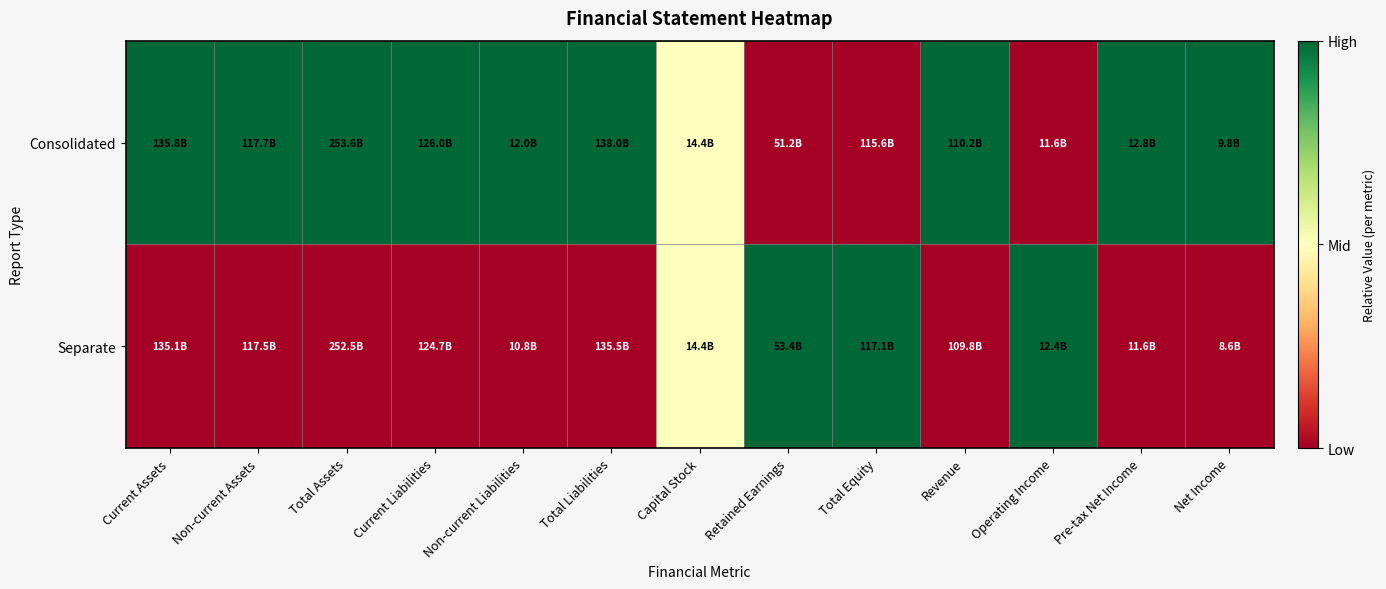

Reading left to right, transcribe all the data shown in this chart.

Consolidated: Current Assets=1.0	Non-current Assets=1.0	Total Assets=1.0	Current Liabilities=1.0	Non-current Liabilities=1.0	Total Liabilities=1.0	Capital Stock=0.5	Retained Earnings=0.0	Total Equity=0.0	Revenue=1.0	Operating Income=0.0	Pre-tax Net Income=1.0	Net Income=1.0
Separate: Current Assets=0.0	Non-current Assets=0.0	Total Assets=0.0	Current Liabilities=0.0	Non-current Liabilities=0.0	Total Liabilities=0.0	Capital Stock=0.5	Retained Earnings=1.0	Total Equity=1.0	Revenue=0.0	Operating Income=1.0	Pre-tax Net Income=0.0	Net Income=0.0